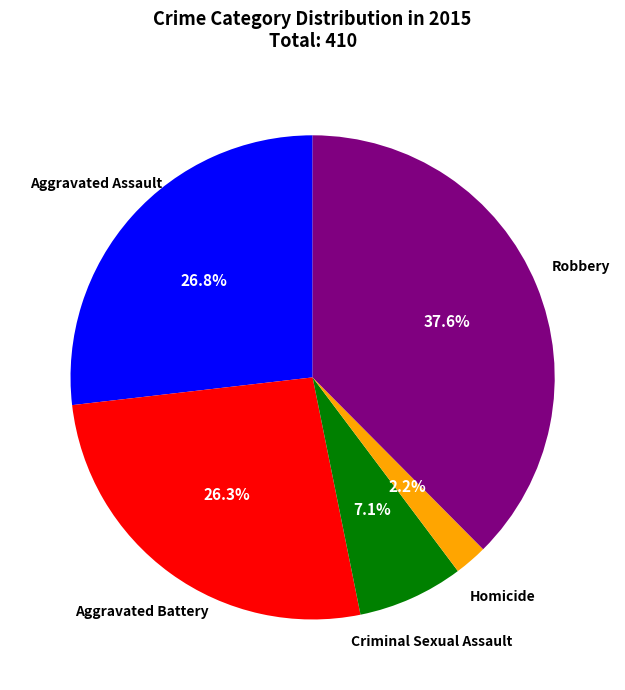

Is there any slice that represents more than half of the pie?

No